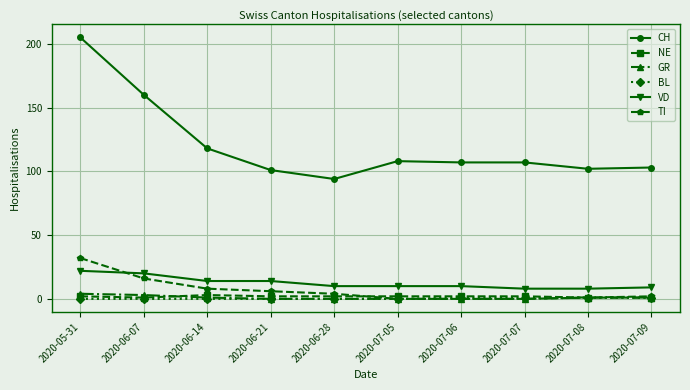

True or false: NE and VD intersect in this chart.

False